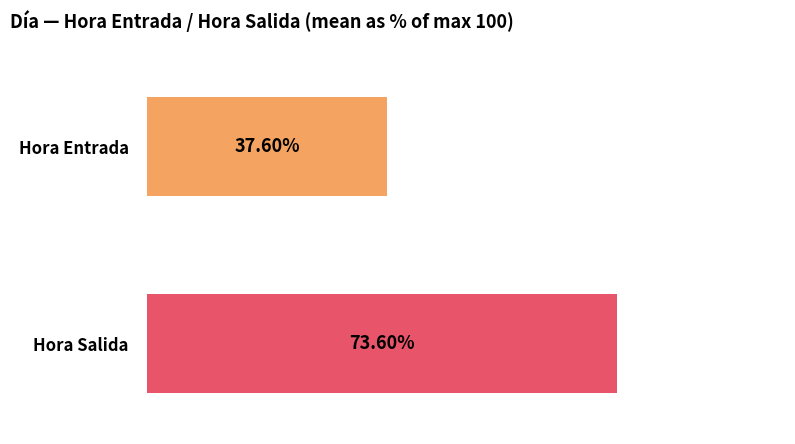

What is the total value across all series at 10?

104